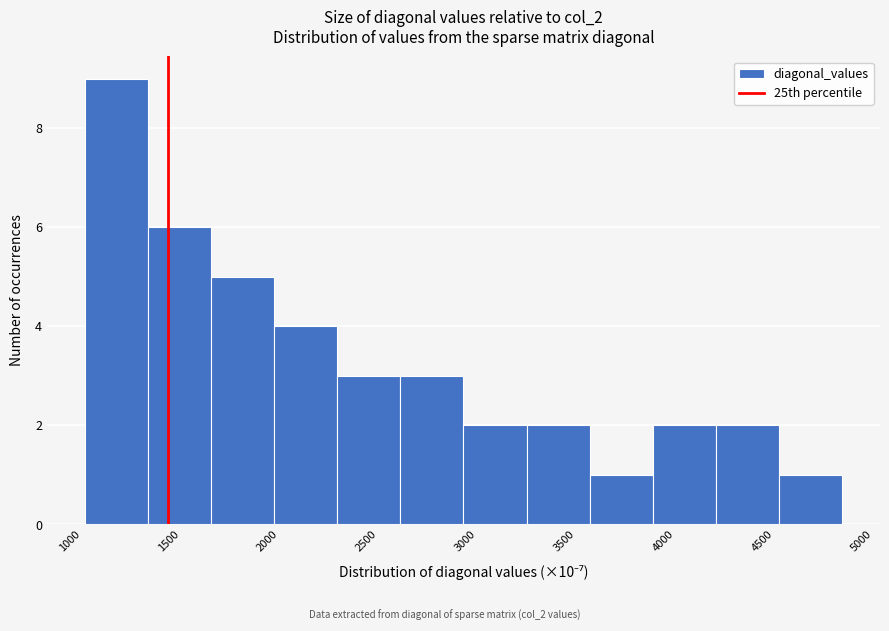

Which range on the x-axis has the tallest bar?

1100 to 1400